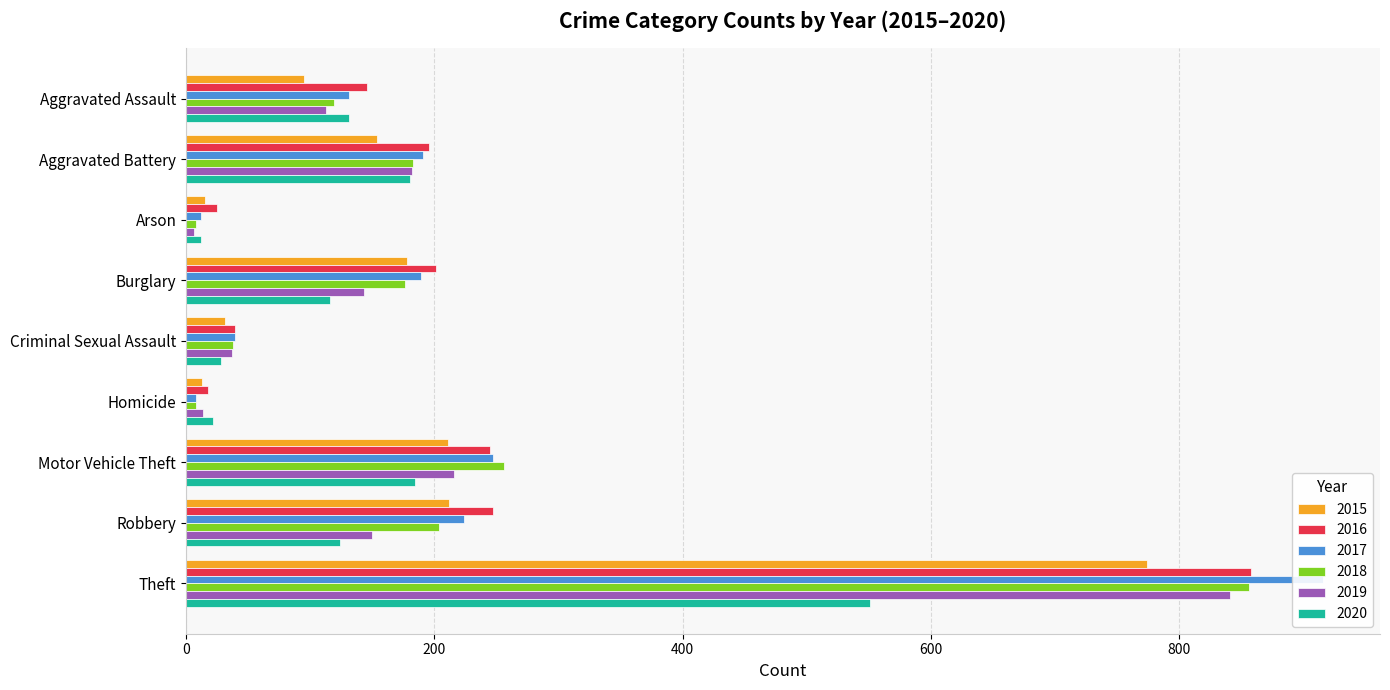

At how many categories does at least one series exceed 152?

5